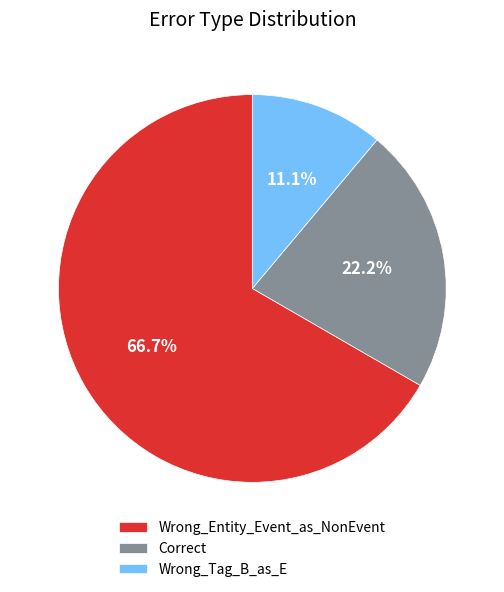

What percentage do Wrong_Tag_B_as_E and Correct together represent?

33.3%